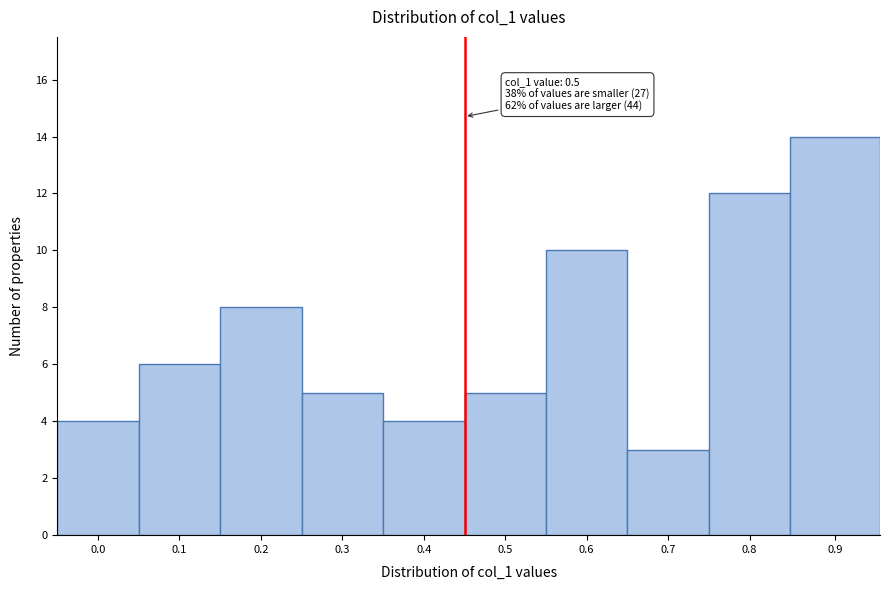

Reading right to left, what are all the values shown in this chart?

14	12	3	10	5	4	5	8	6	4